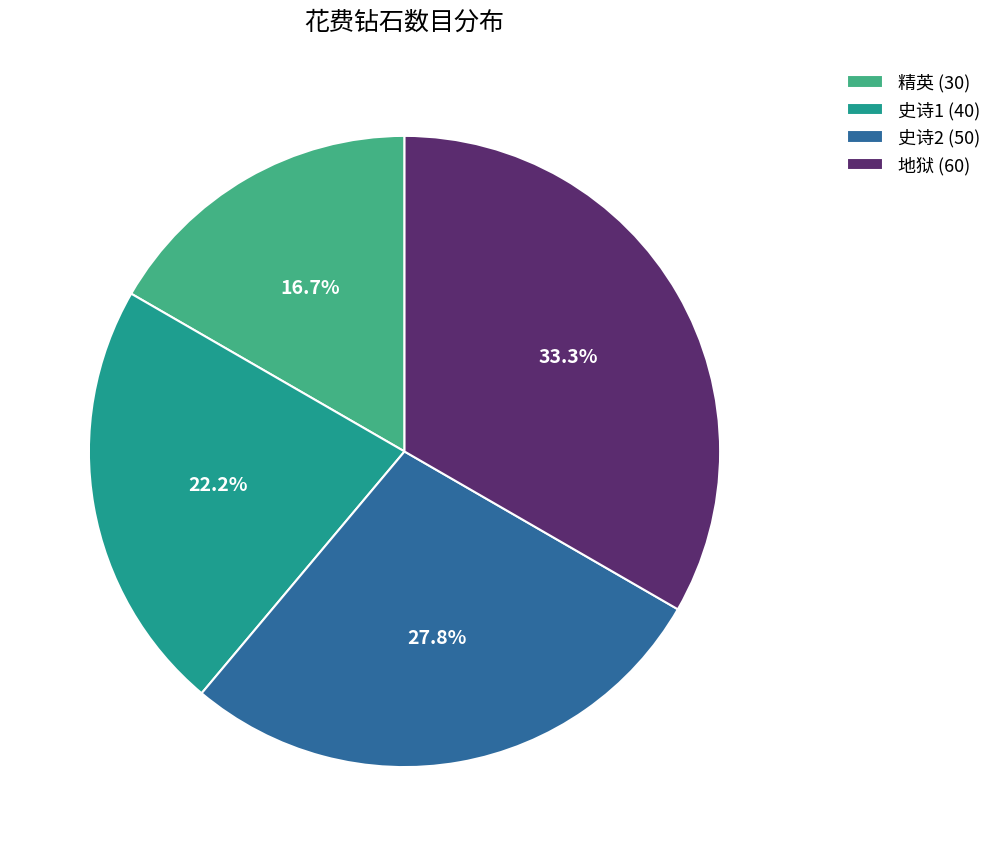

To the nearest percent, what is the difference between the 史诗2 and 精英 slice percentages?

11%